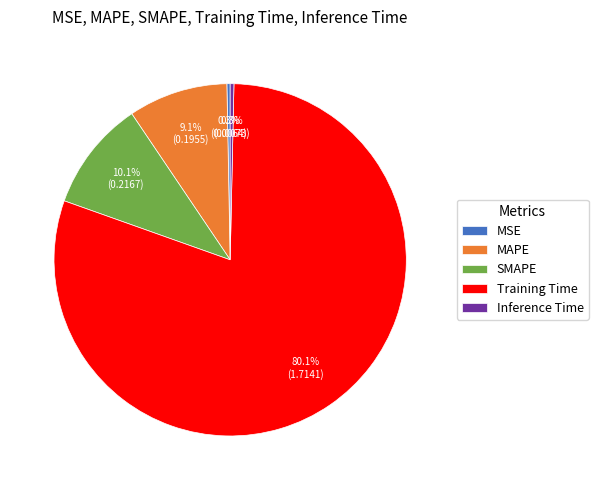

Which has a higher value, MSE or MAPE?

MAPE